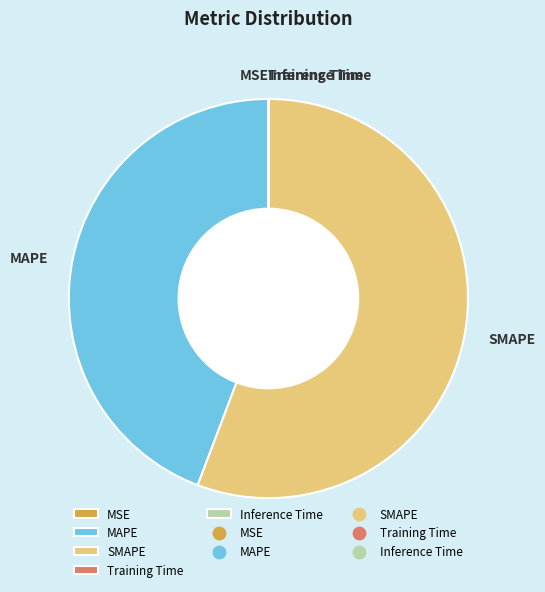

The MAPE slice represents 44% of the pie. True or false?

True